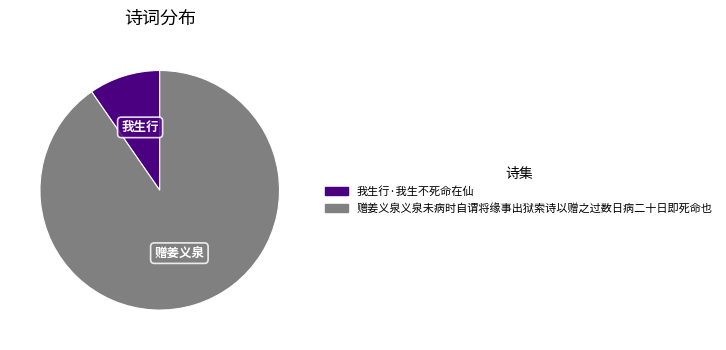

Is the sum of 赠姜义泉义泉未病时自谓将缘事出狱索诗以赠之过数日病二十日即死命也 and 我生行·我生不死命在仙 greater than half?

Yes